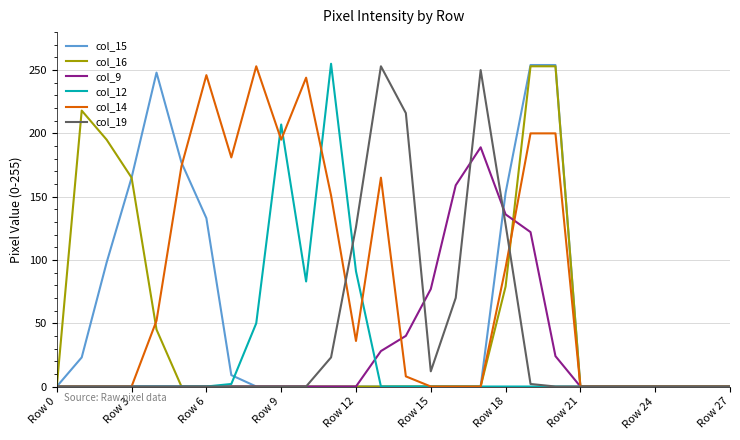

What is the average value of the col_14 series?

79